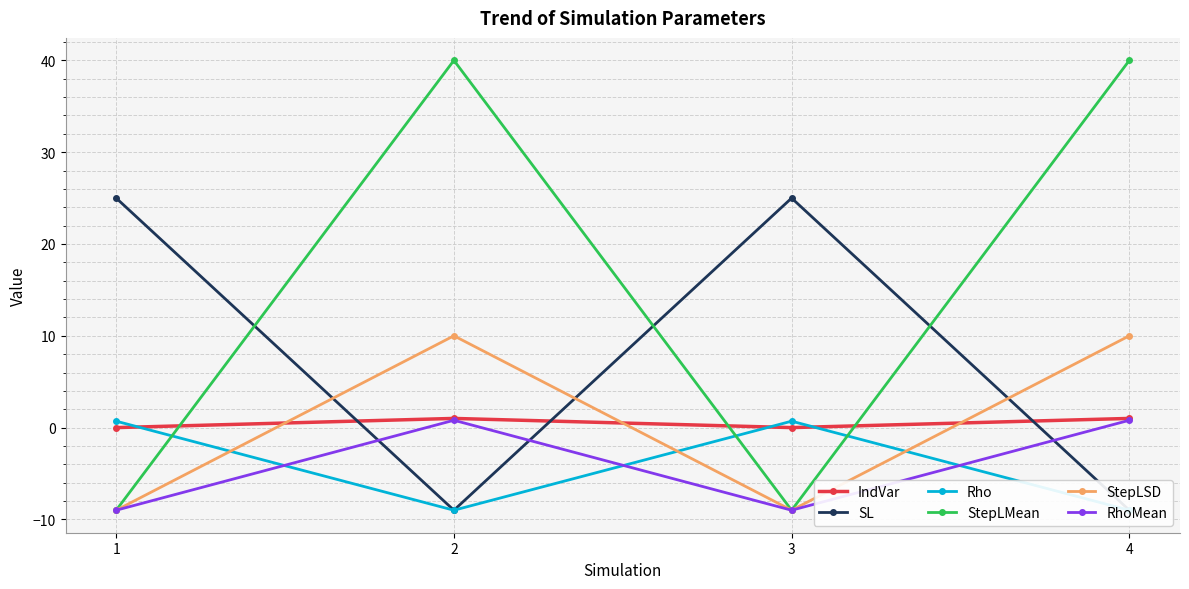

What is the difference between the second highest and minimum values in the RhoMean series?

9.8